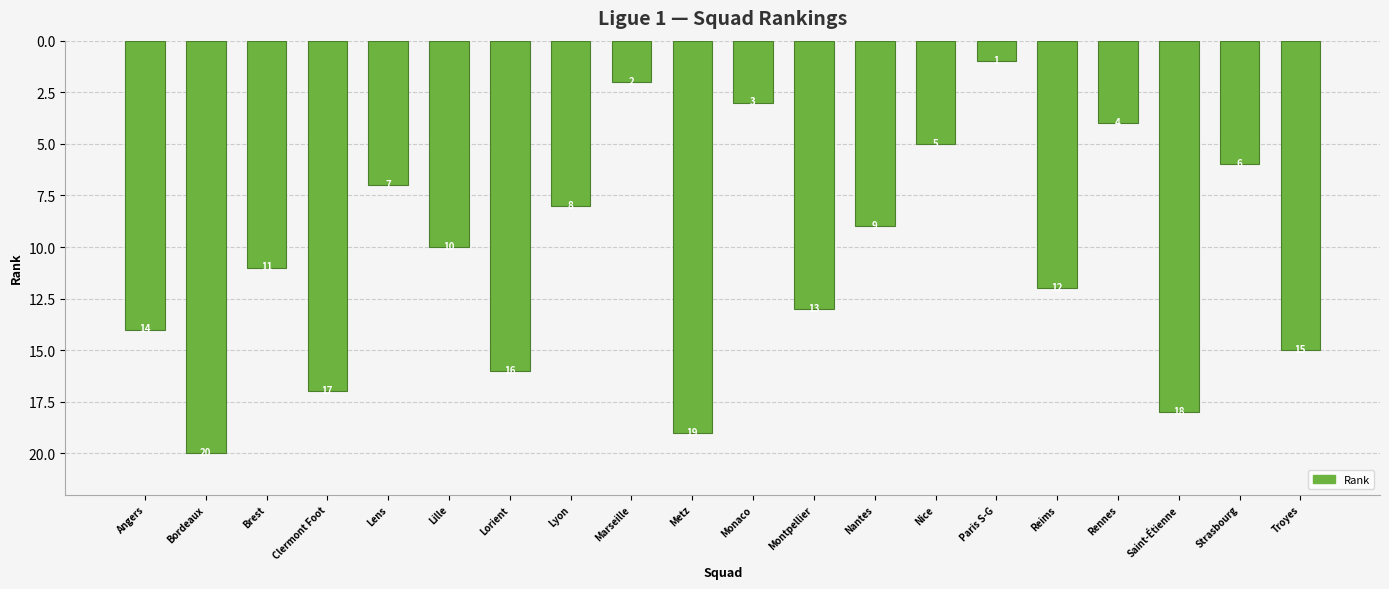

What is the difference between the maximum and minimum values?

19